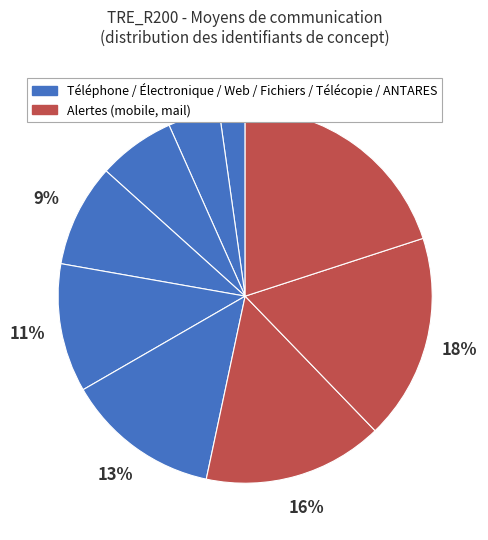

How many segments does this pie chart have?

9